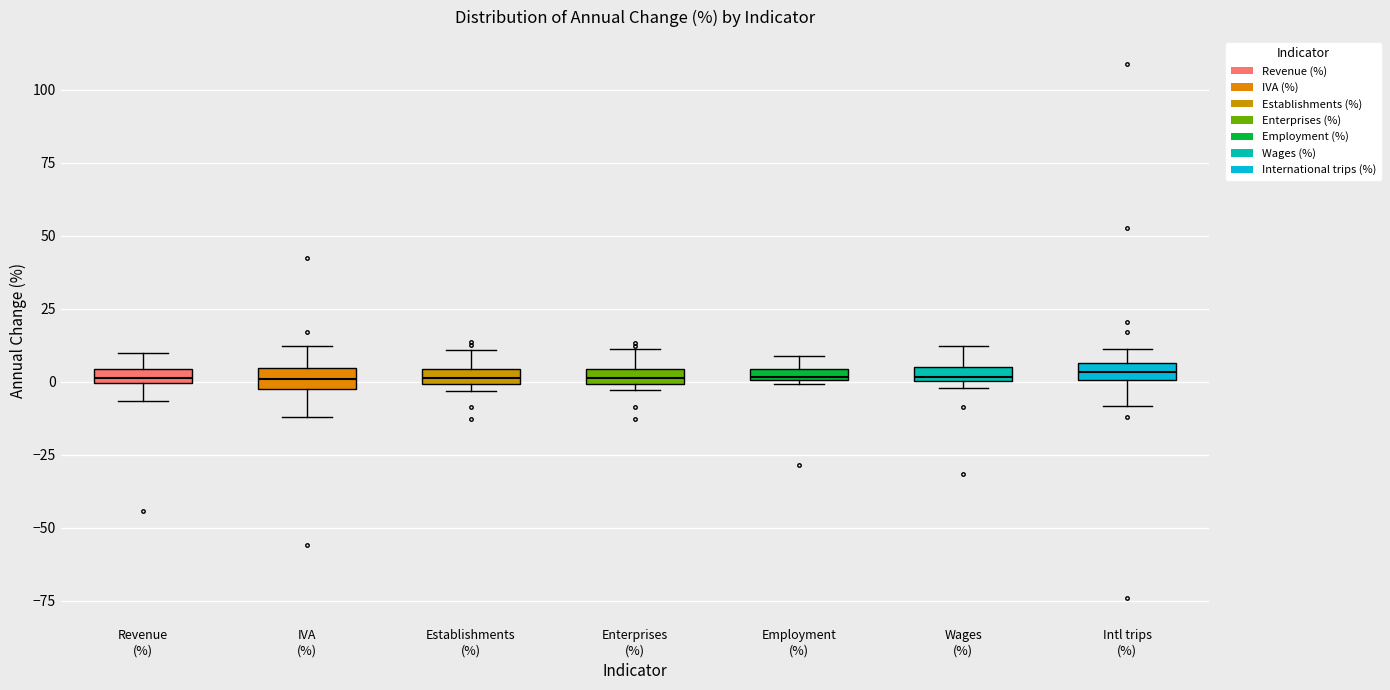

Where is the lower edge of the box for Revenue (%) on the y-axis? The values are not printed on the chart, so give them approximately, as read against the axis.

0